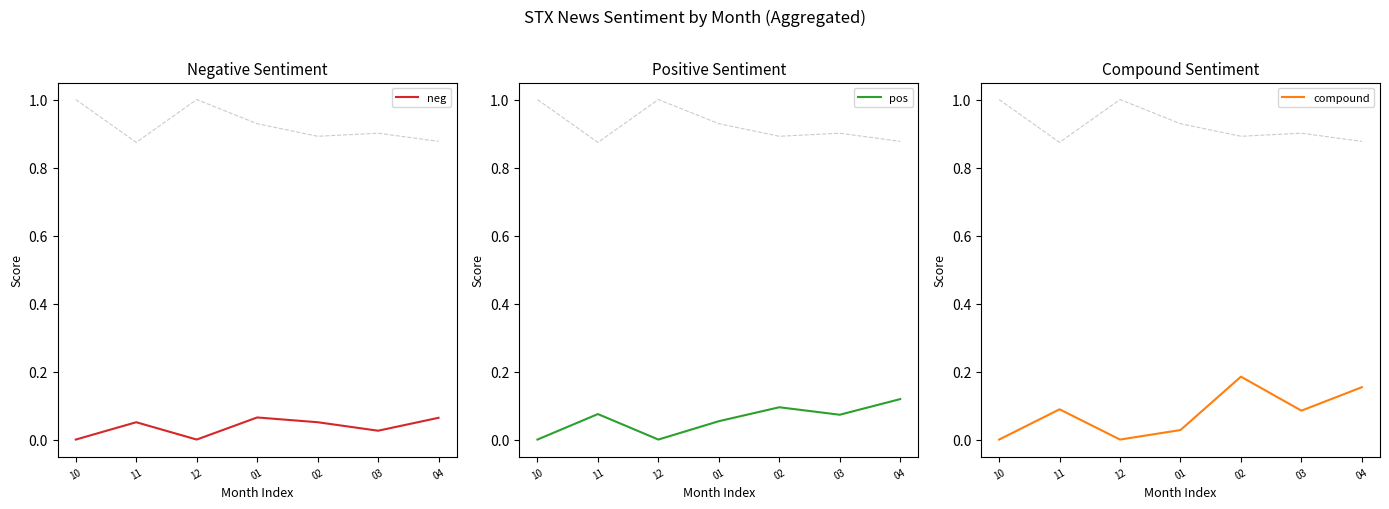

Rank the series by their maximum value, from lowest to highest.

neg, pos, compound, neu